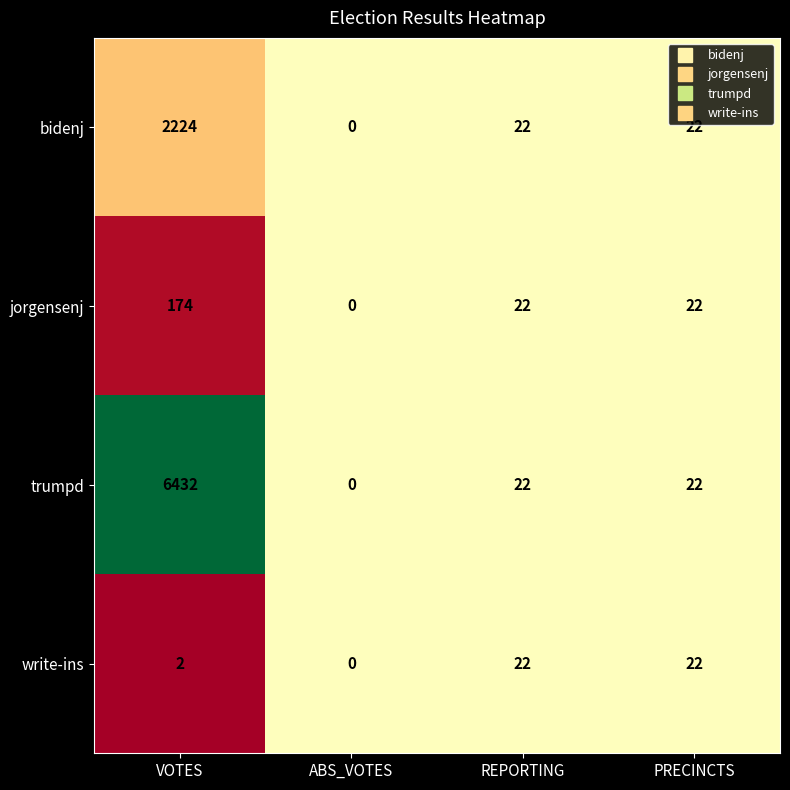

The bidenj series shows 22 at REPORTING. True or false?

True